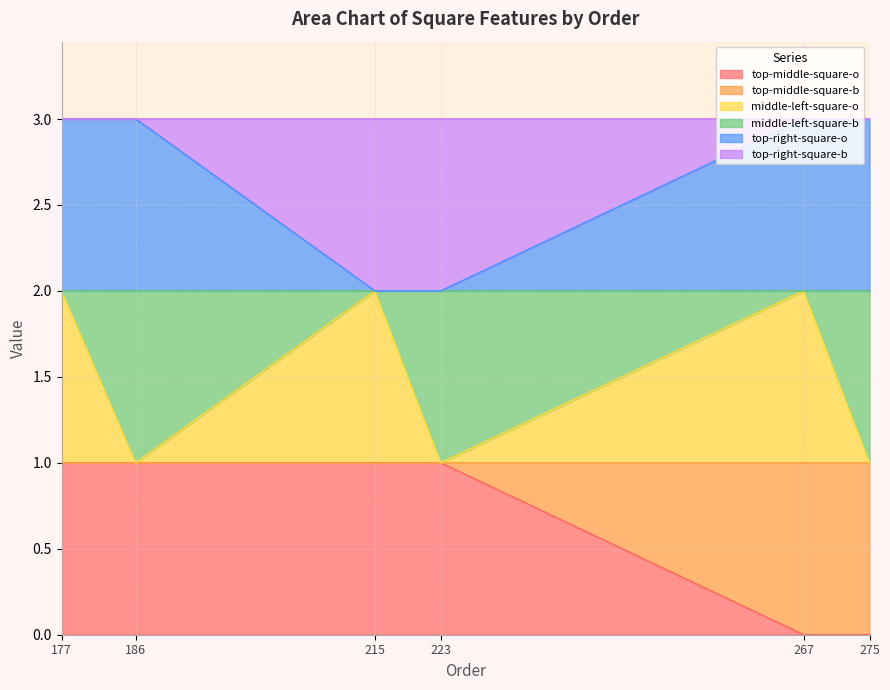

Reading left to right, list all the values displayed in this chart.

top-middle-square-o: 177=1	186=1	215=1	223=1	267=0	275=0
middle-left-square-o: 177=2	186=1	215=2	223=1	267=2	275=1
top-right-square-o: 177=3	186=3	215=2	223=2	267=3	275=3